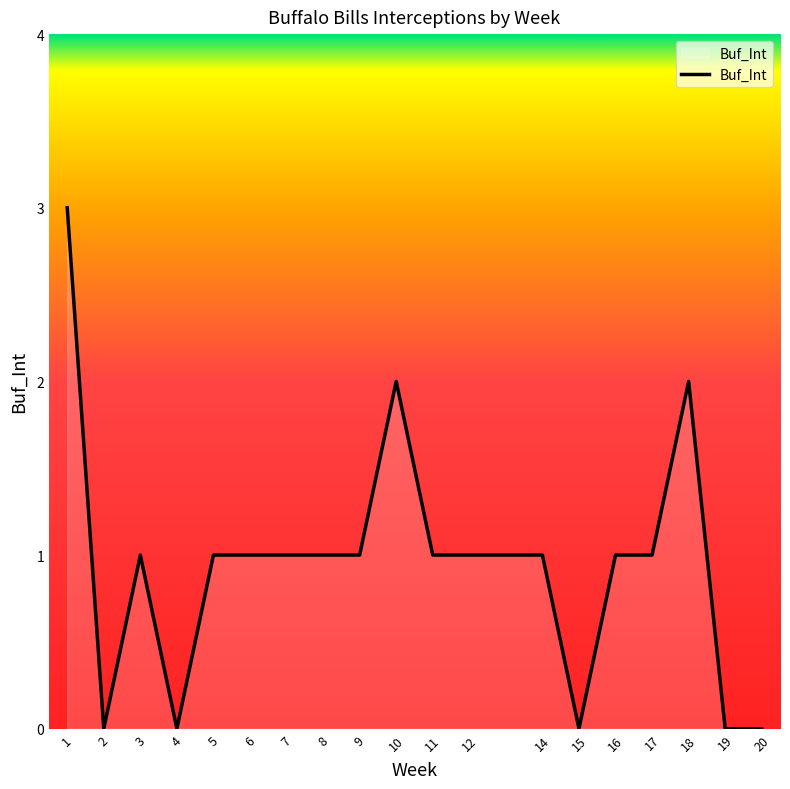

The value at 16 is 1. True or false?

True